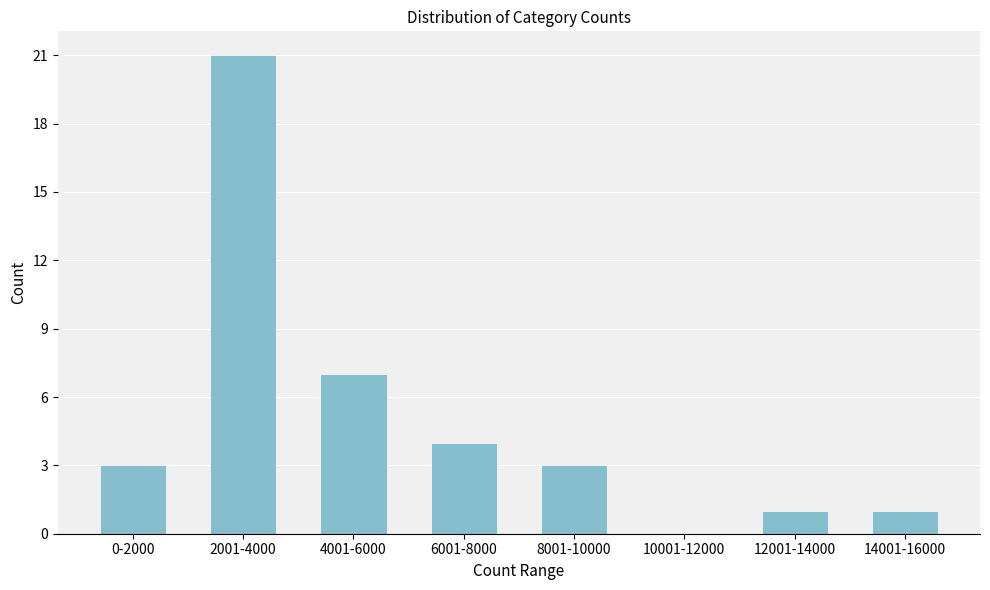

Reading right to left, what are all the values shown in this chart?

14001-16000=1	12001-14000=1	10001-12000=0	8001-10000=3	6001-8000=4	4001-6000=7	2001-4000=21	0-2000=3